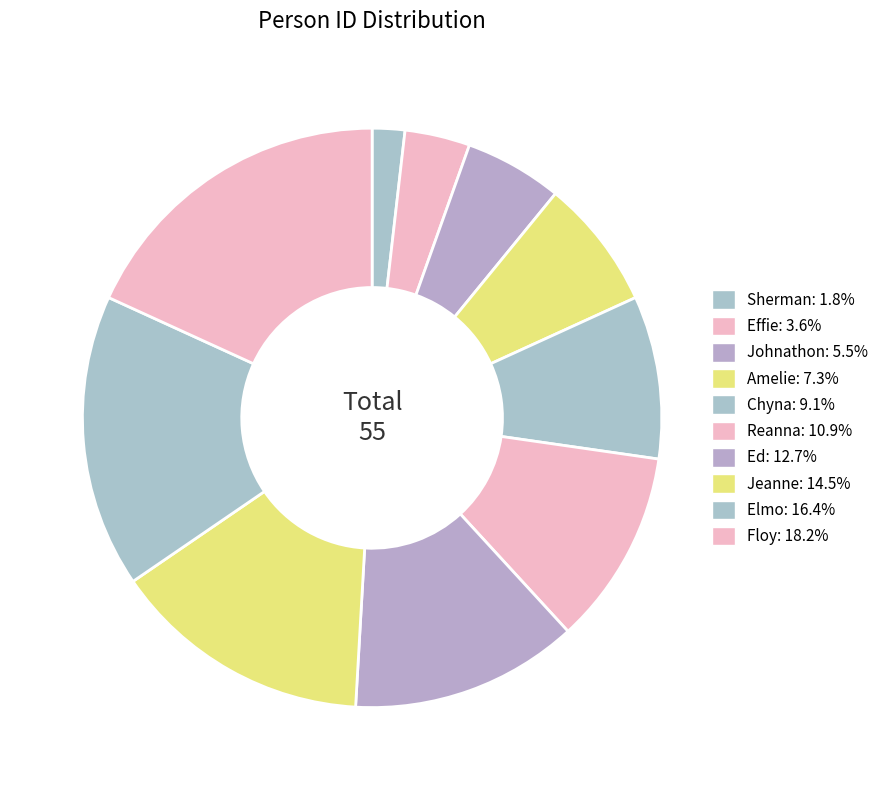

To the nearest percent, what portion does Effie represent?

4%